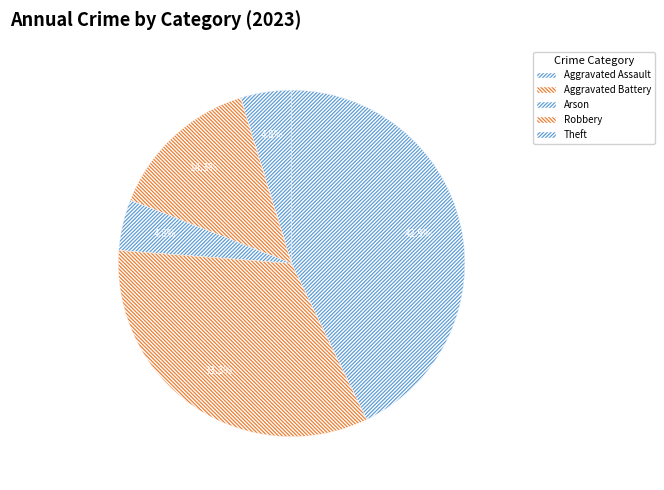

What percentage is the Robbery slice, to the nearest percent?

33%